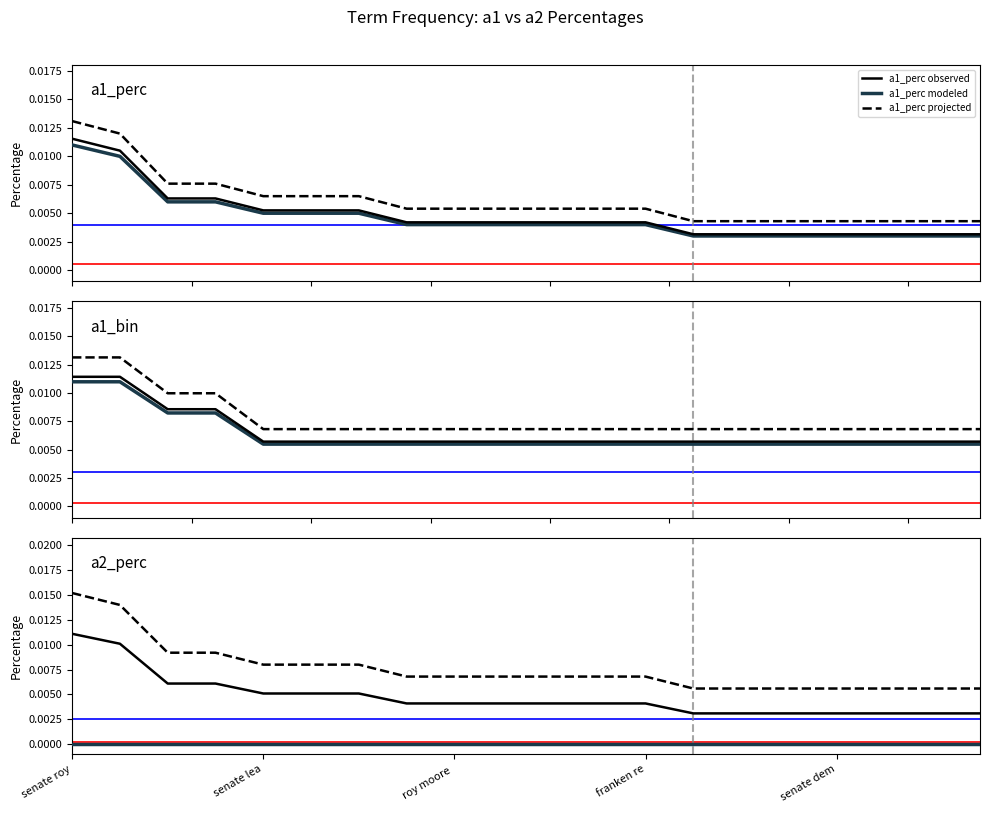

True or false: a1_perc projected and a1_perc observed cross at least once.

False